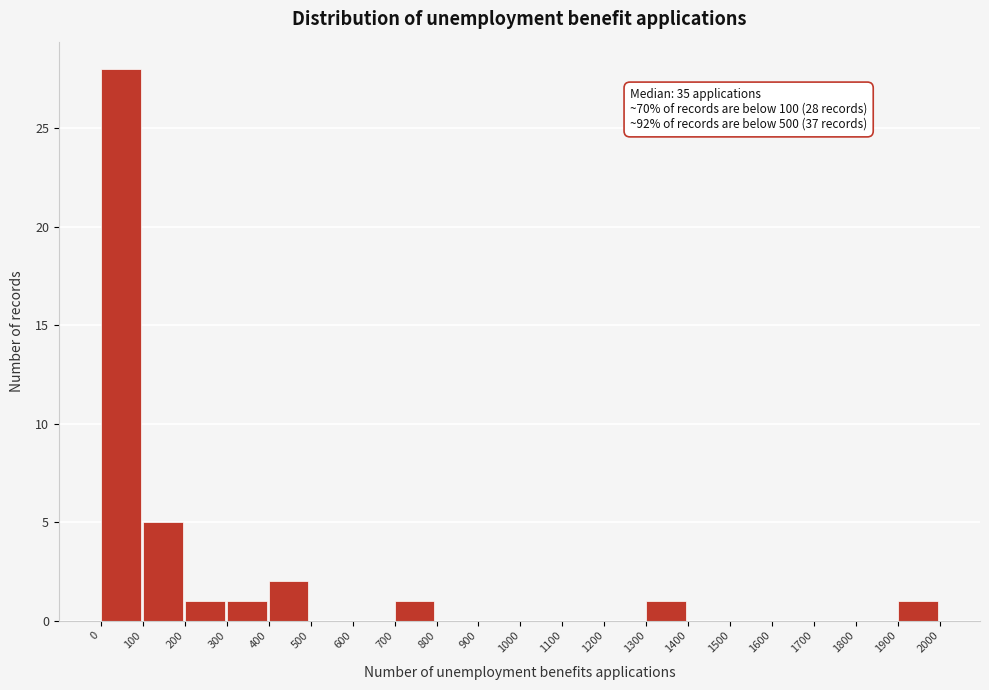

Which range on the x-axis has the tallest bar?

0 to 100